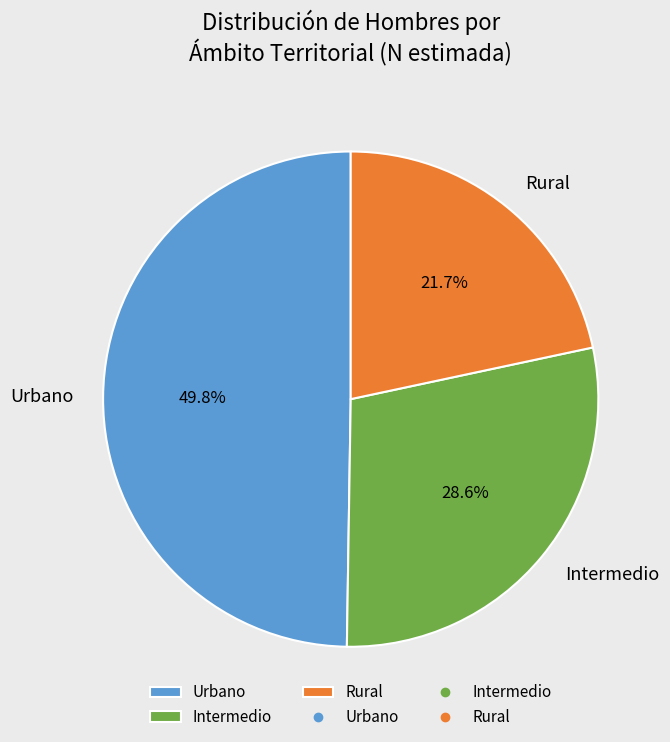

How much of the chart is everything except Rural?

78.3%